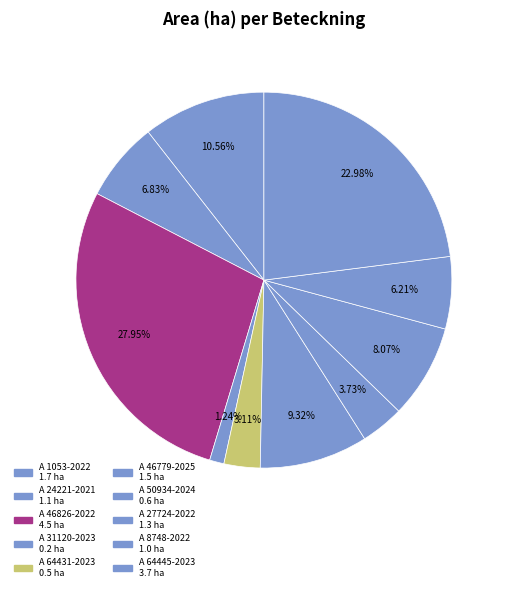

Count the number of slices in the pie.

10